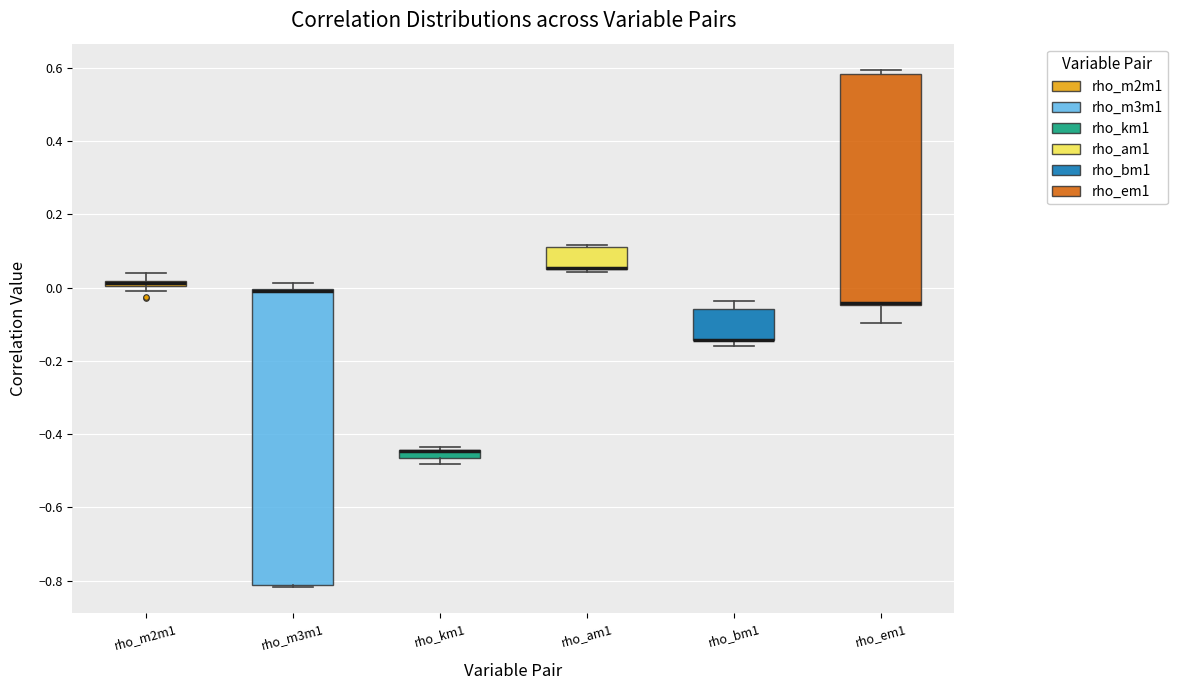

Which box is the tallest, from its lower edge to its upper edge?

rho_m3m1